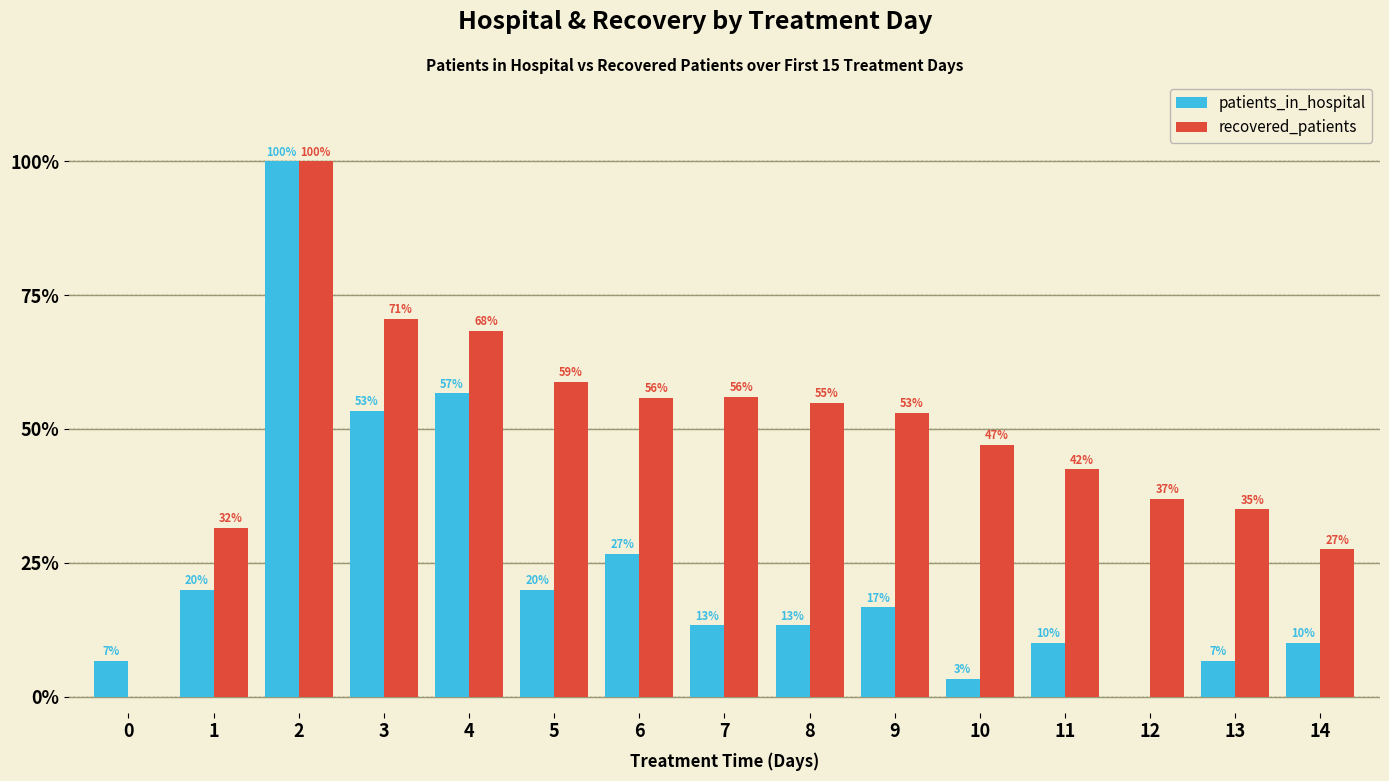

Read the recovered_patients value at 12.

37.0